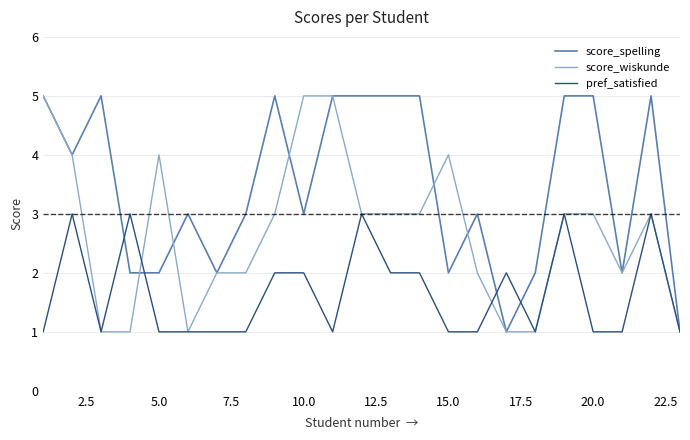

How many values in the score_wiskunde series are below 3?

10